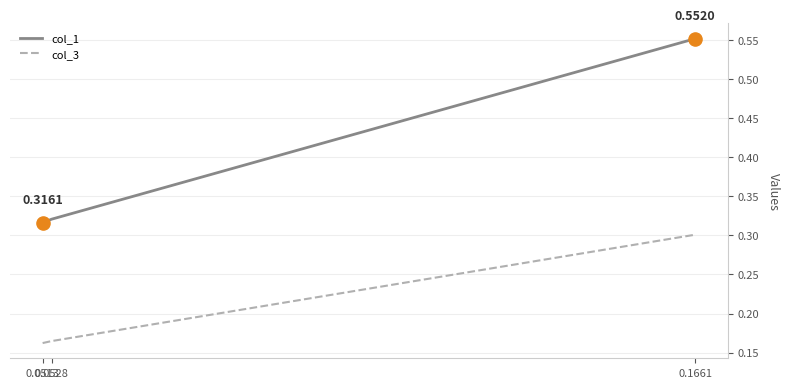

At how many categories does at least one series exceed 0?

3